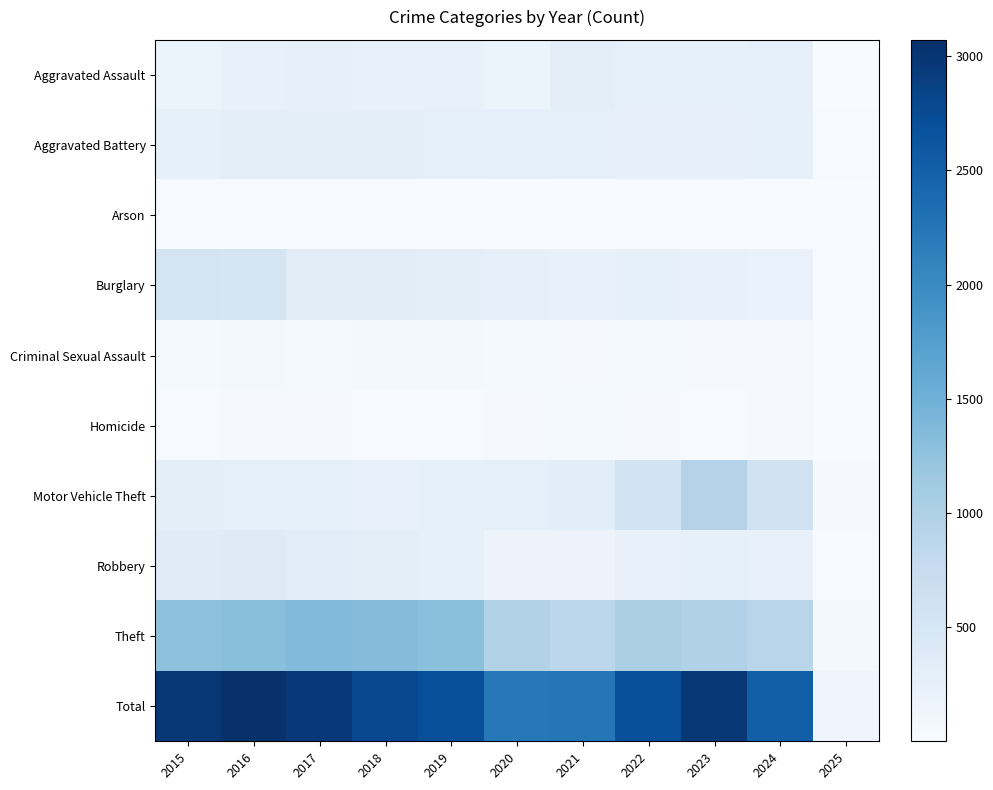

Between 2019 and 2022, which is larger?

2022